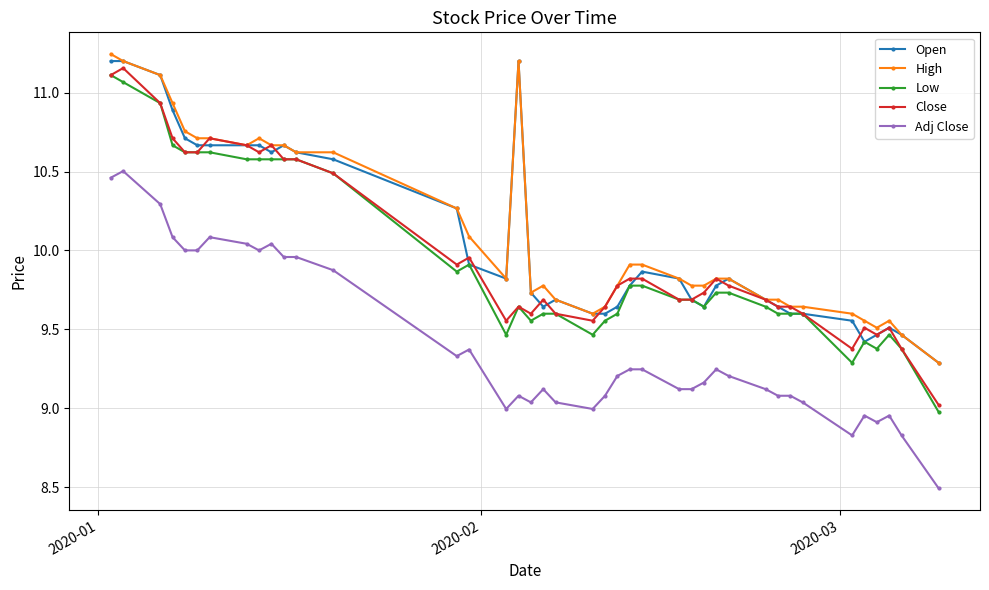

True or false: Low has more than 0 interior local peaks.

True